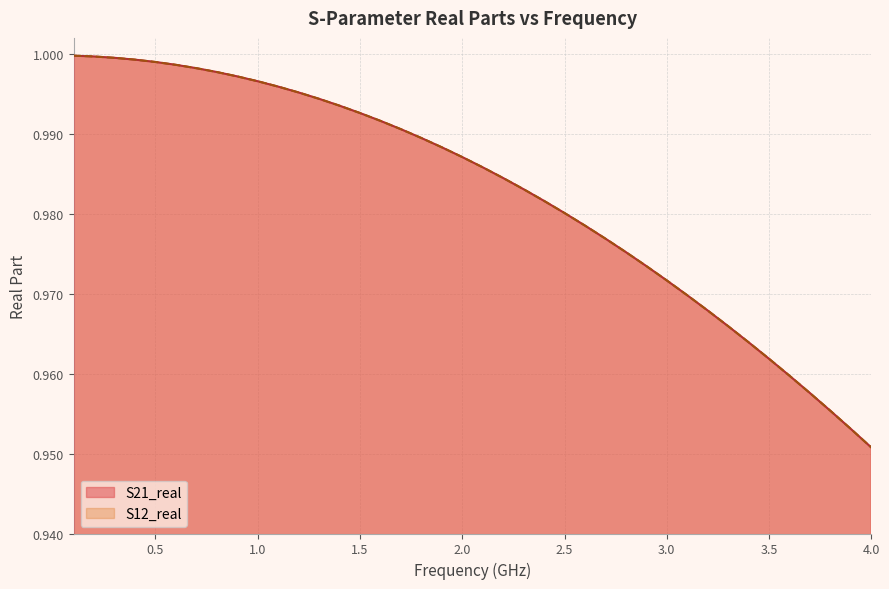

What is the lowest value of the S12_real series?

1.0